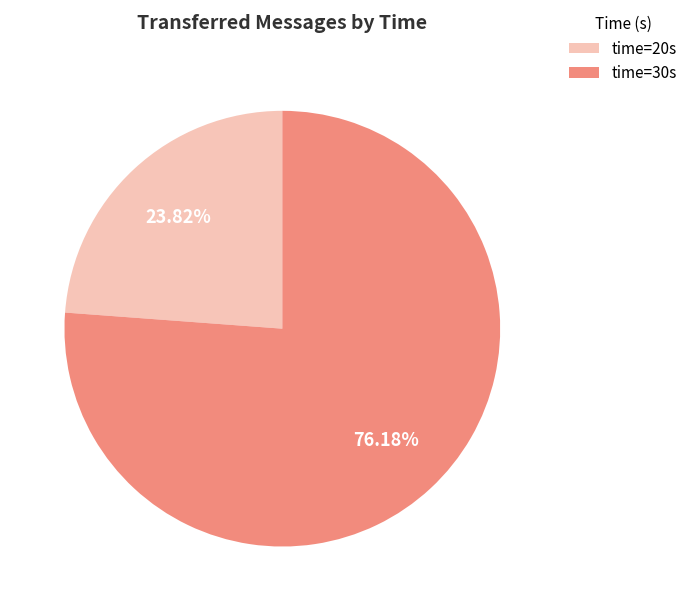

What is the majority slice?

time=30s